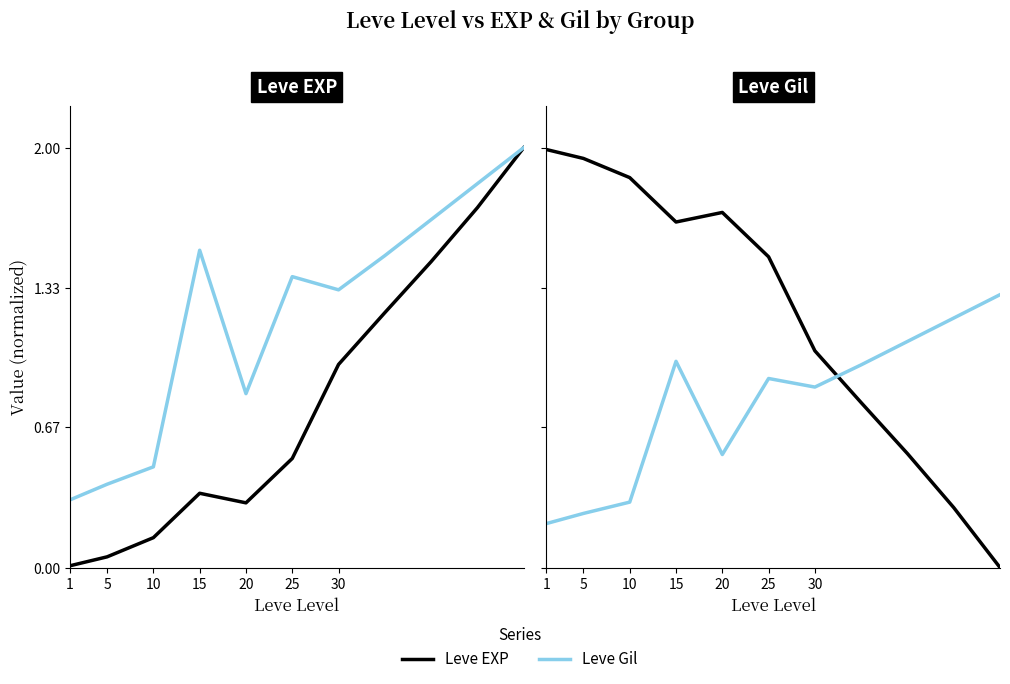

Is the value of Leve EXP at 25 greater than the value of Leve Gil at 5?

Yes